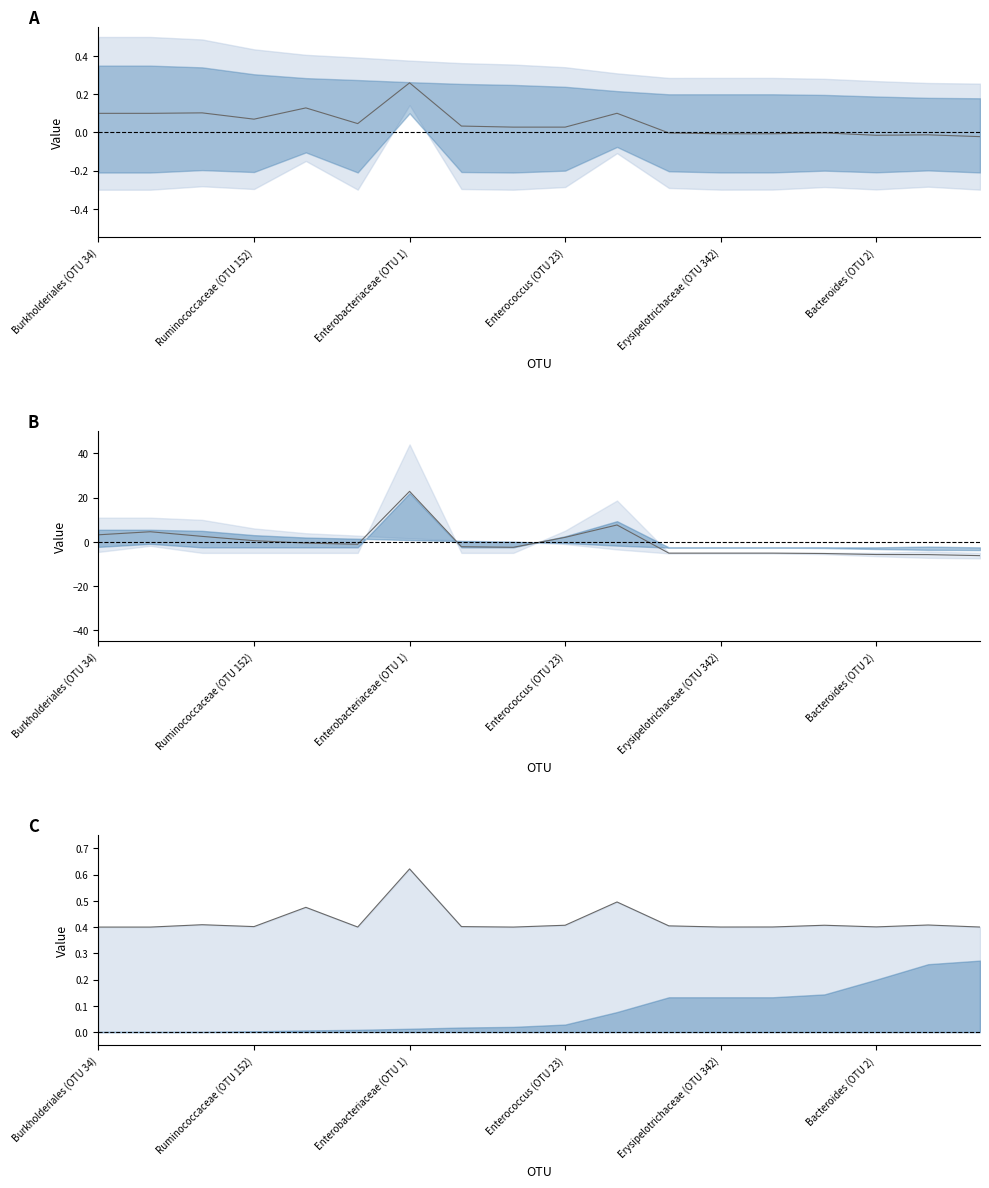

At which category is the sum across all series the highest?

Betaproteobacteria (OTU 58)